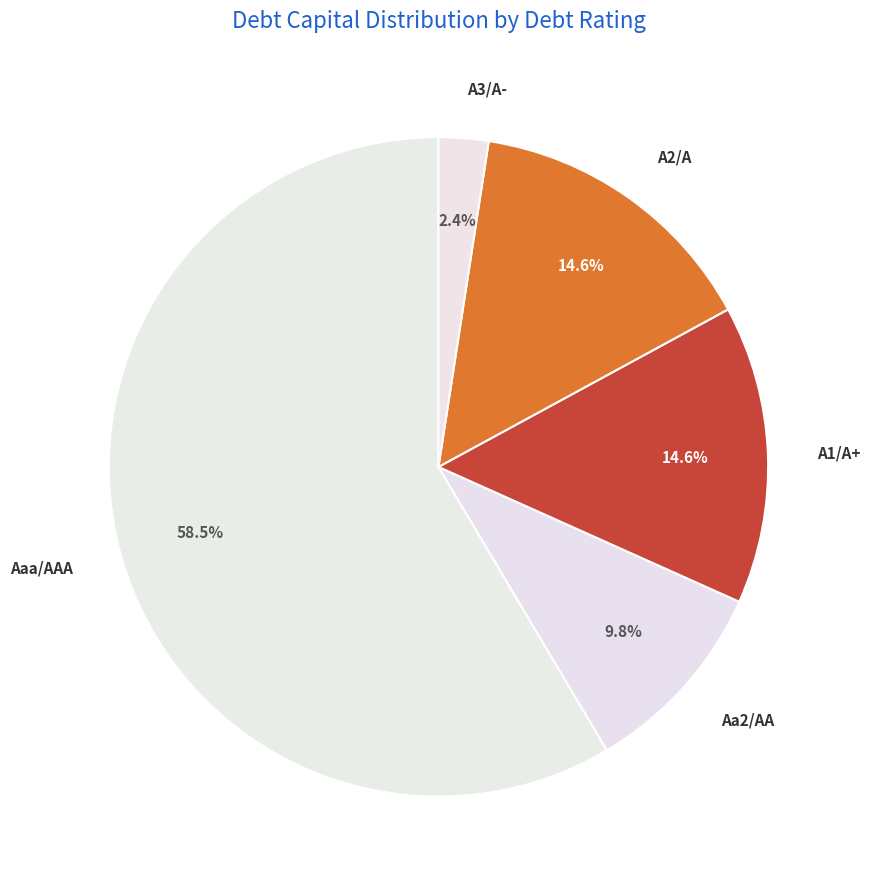

Is there any slice that represents more than half of the pie?

Yes